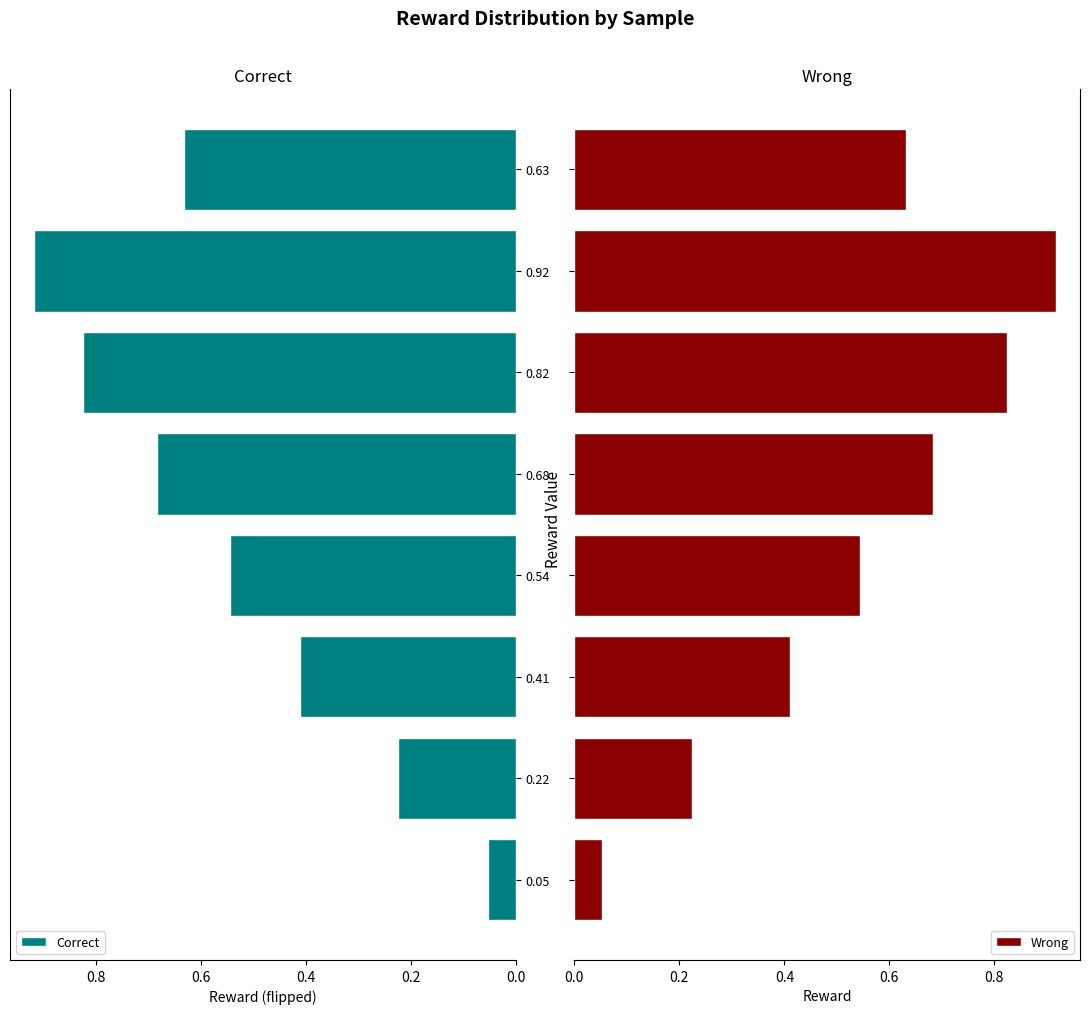

List the labels in order of Correct value, largest first.

0.92, 0.82, 0.68, 0.63, 0.54, 0.41, 0.22, 0.05